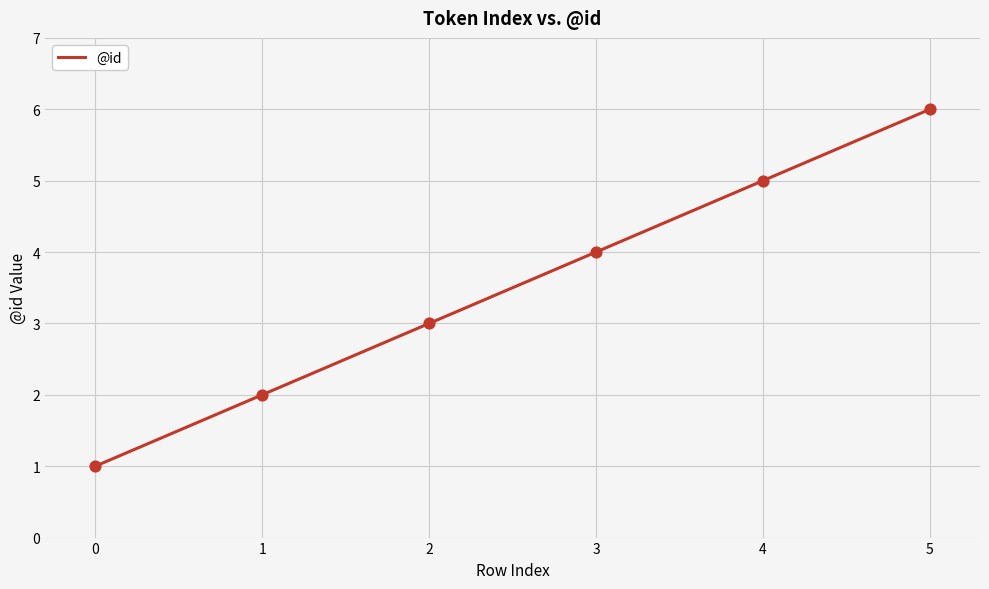

What is the change in value from 3 to 4?

+1